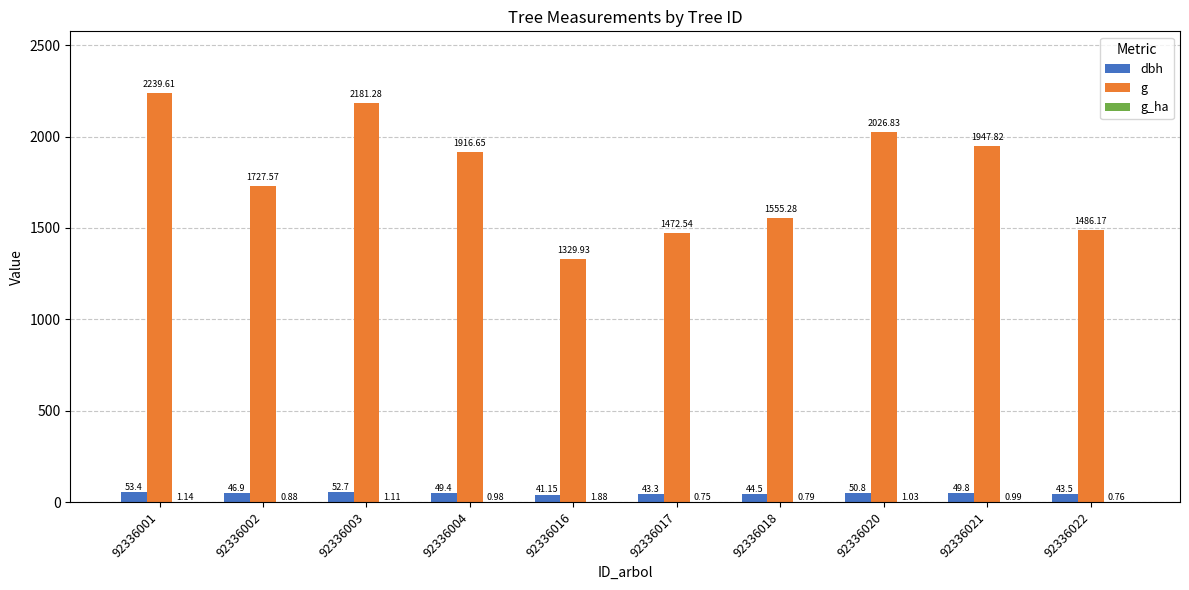

Which label corresponds to the largest value in the chart?

92336001